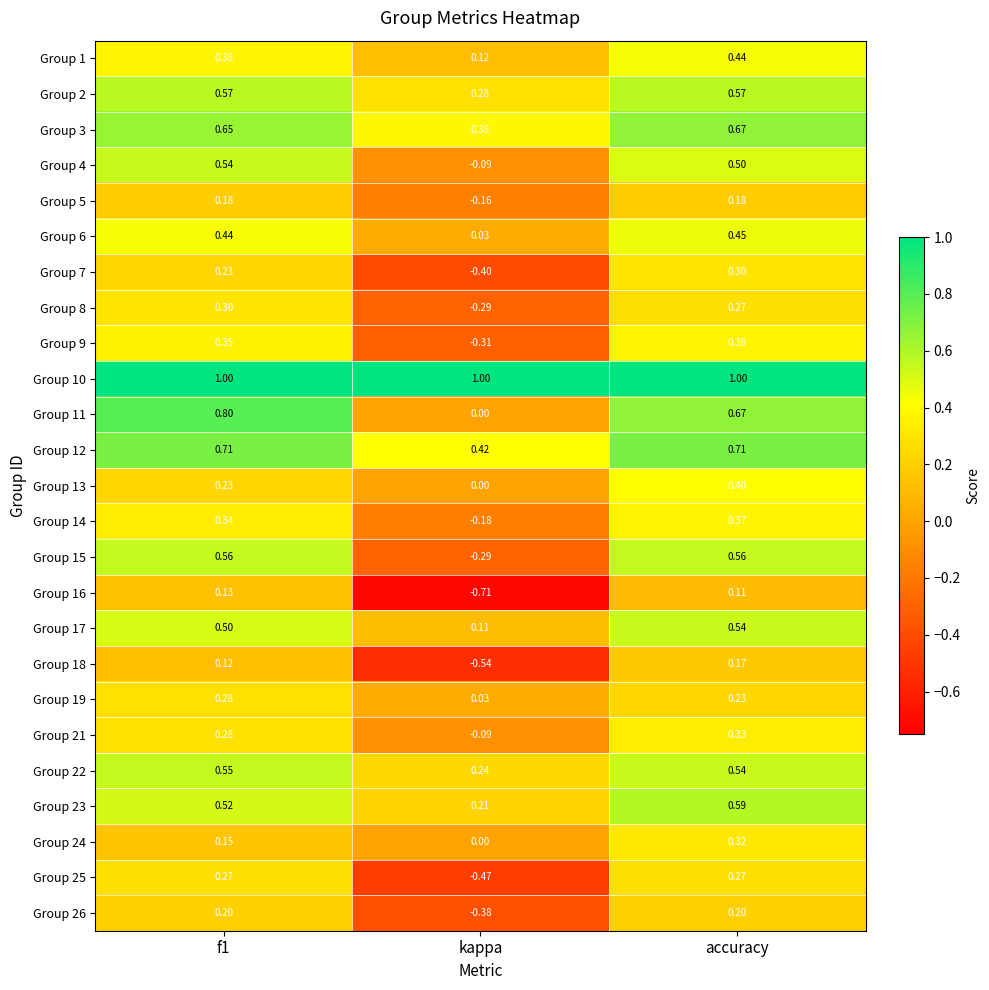

At which category does the chart reach its minimum across all series?

kappa